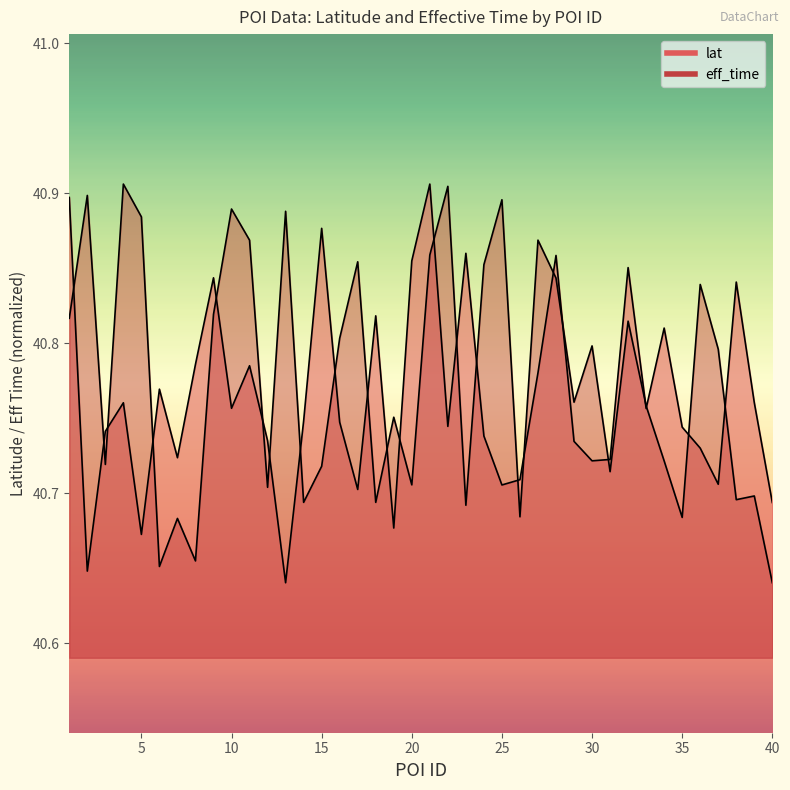

Which series has the largest total across all categories?

eff_time